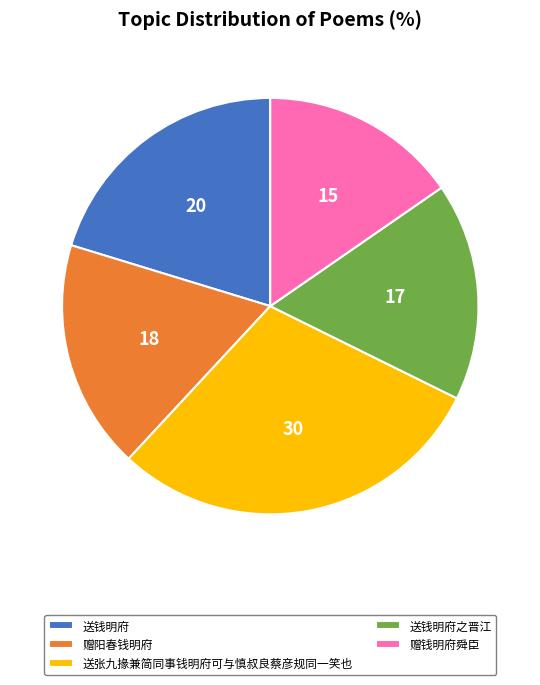

Between 送钱明府 and 赠钱明府舜臣, which is larger?

送钱明府